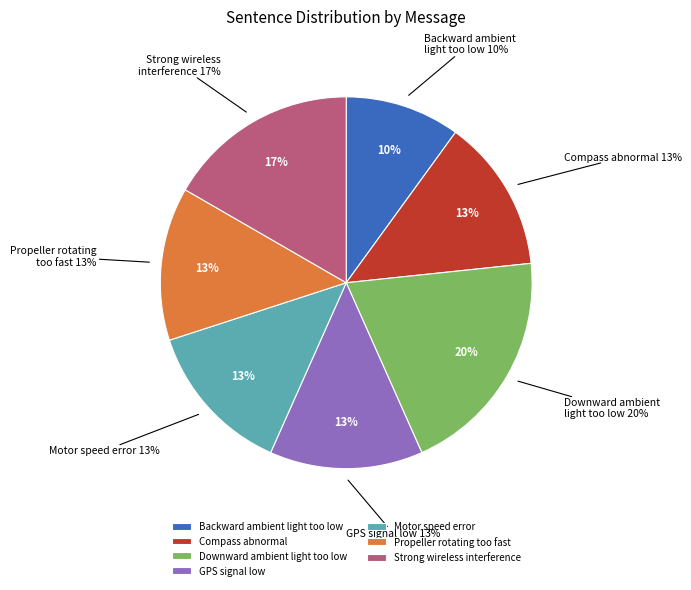

Is Backward ambient light too low the majority of the pie?

No